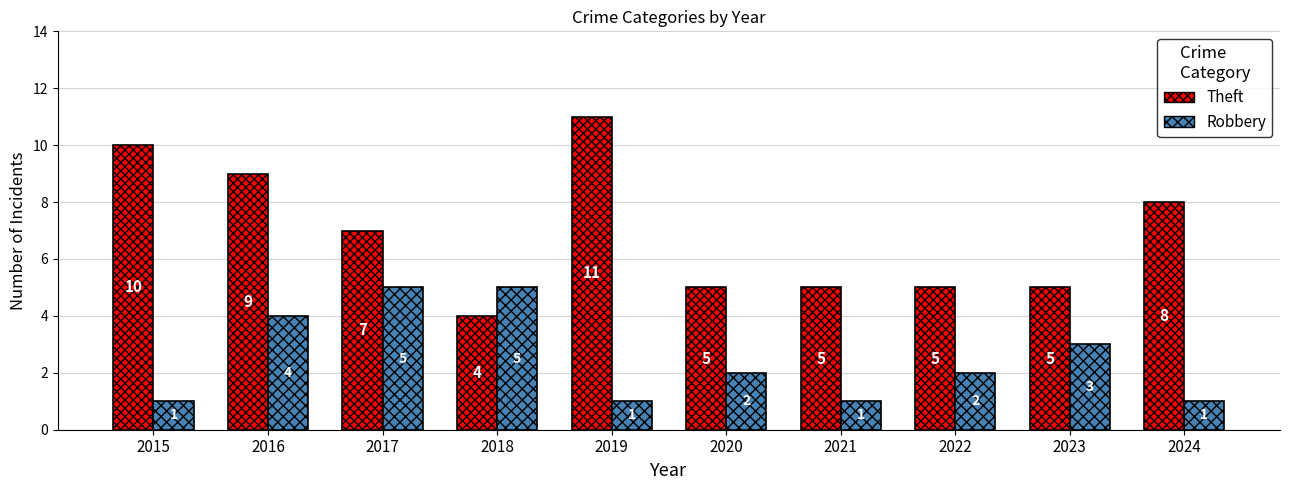

What is the spread (max minus min) of values at 2019?

10